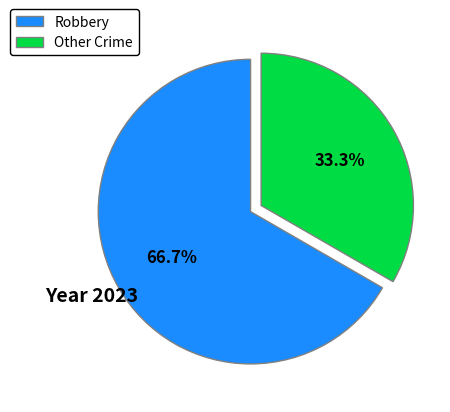

What is the largest slice in the pie chart?

Robbery